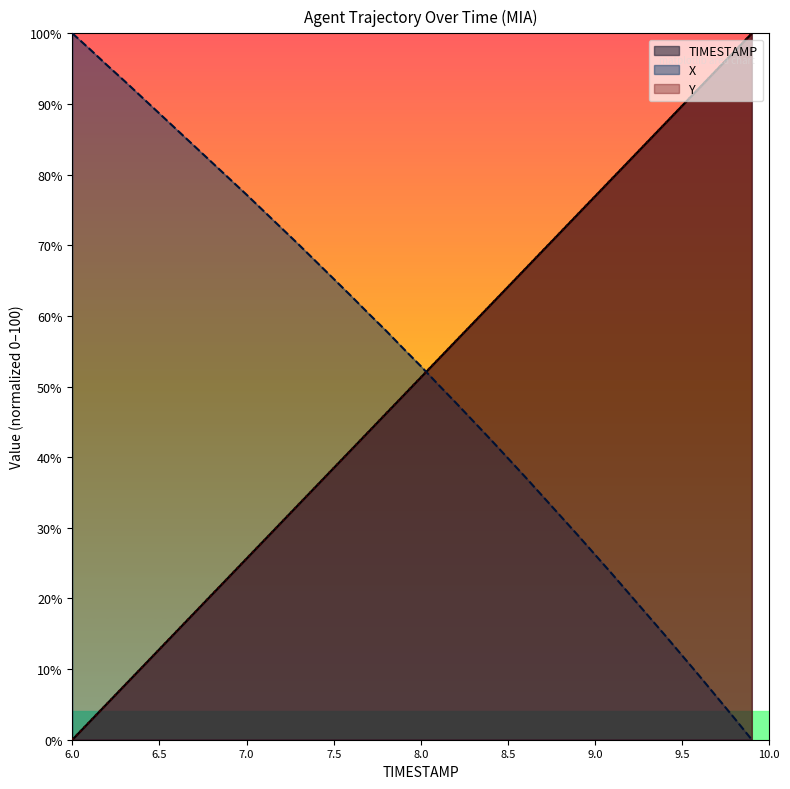

True or false: X has more than 0 interior local peaks.

False